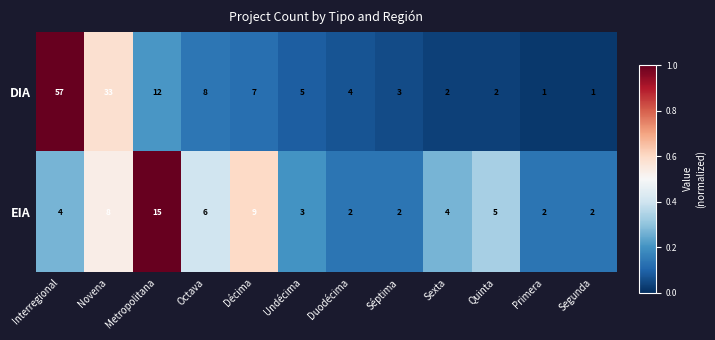

The value of EIA at Quinta is 1. True or false?

False